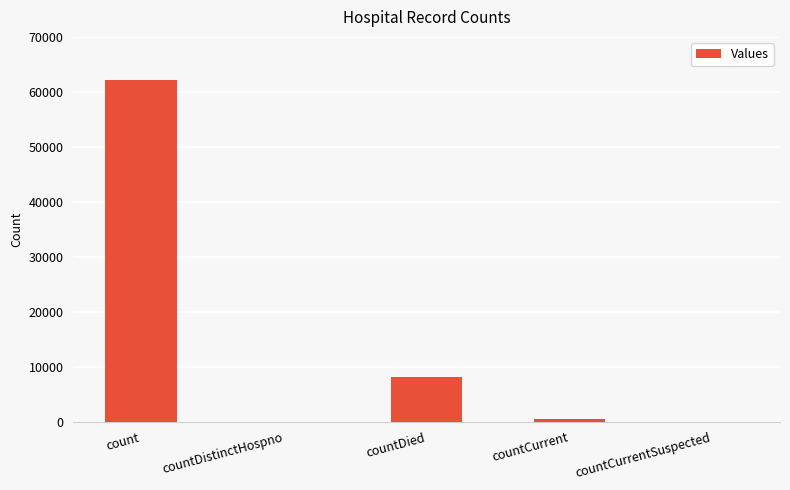

Between countDied and countCurrentSuspected, which is larger?

countDied